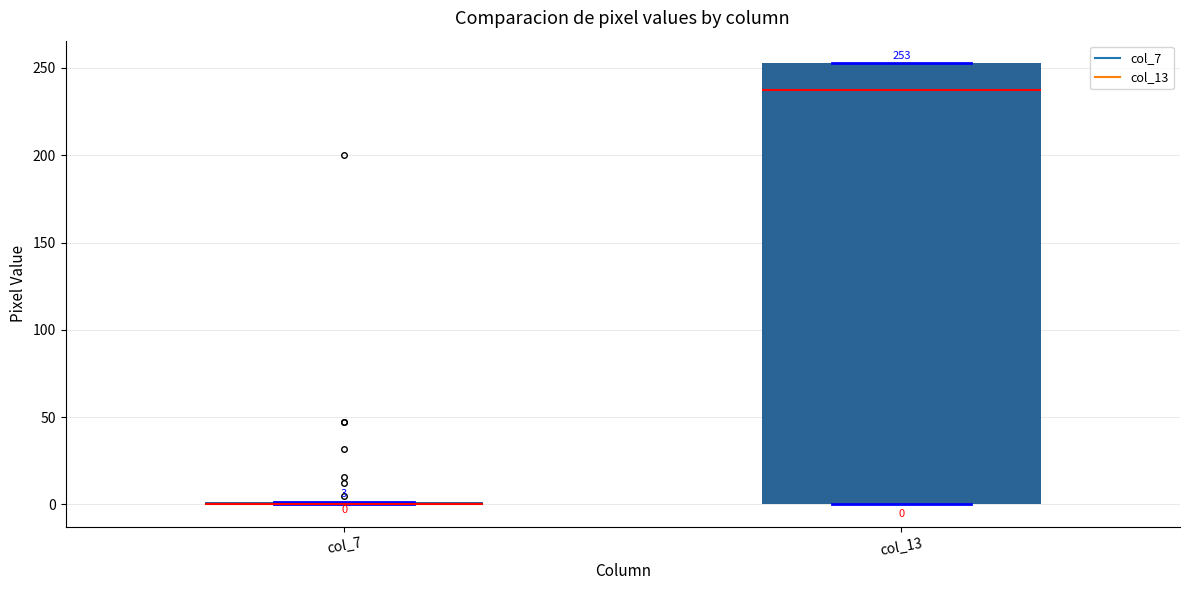

Comparing the boxes themselves (not the whiskers), which one is the tallest?

col_13